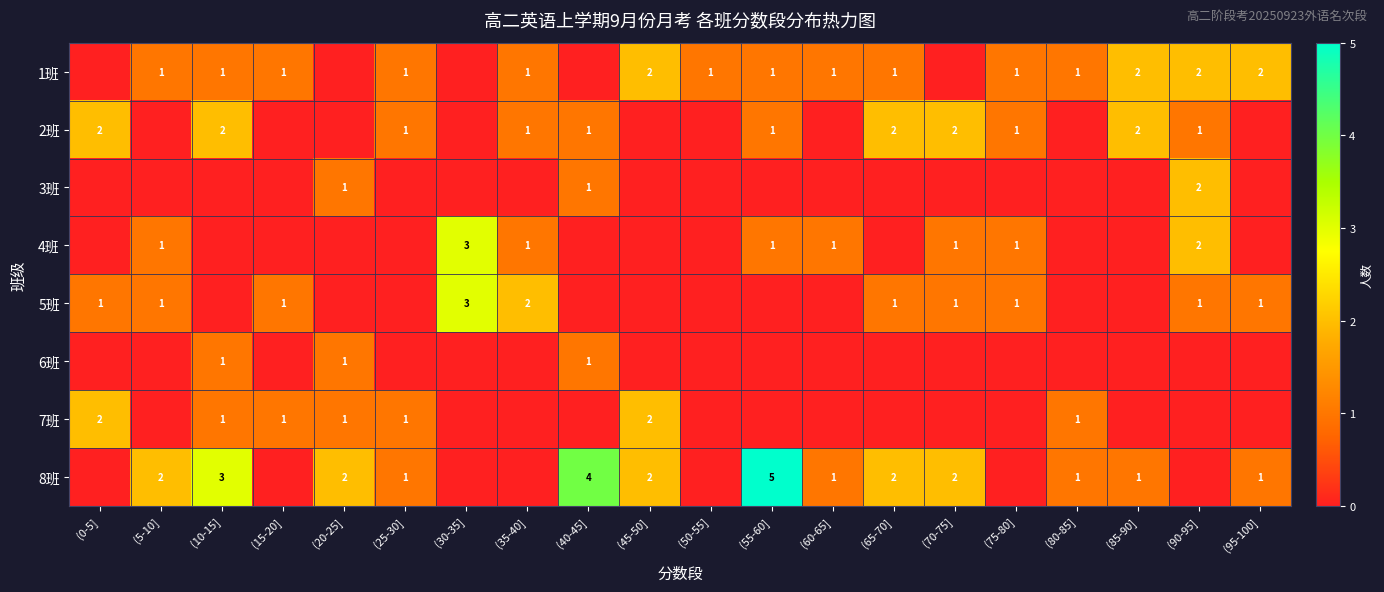

What is the total value across all series at (40-45]?

7